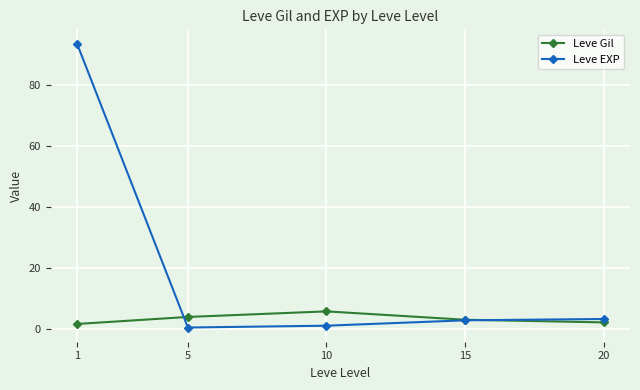

How many categories are shown in the chart?

5